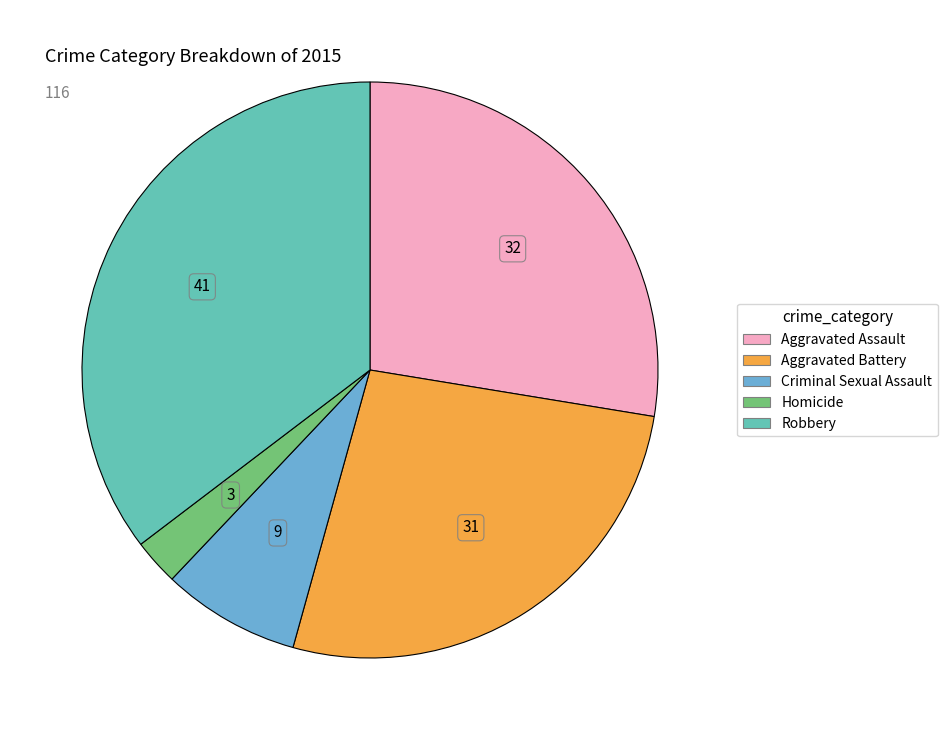

How many segments does this pie chart have?

5